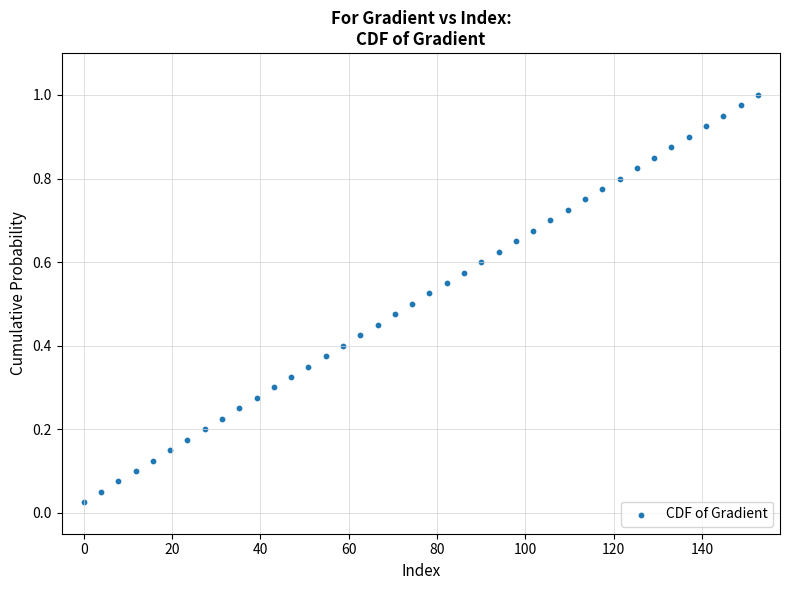

What is the range of X values (max minus min)?

152.6